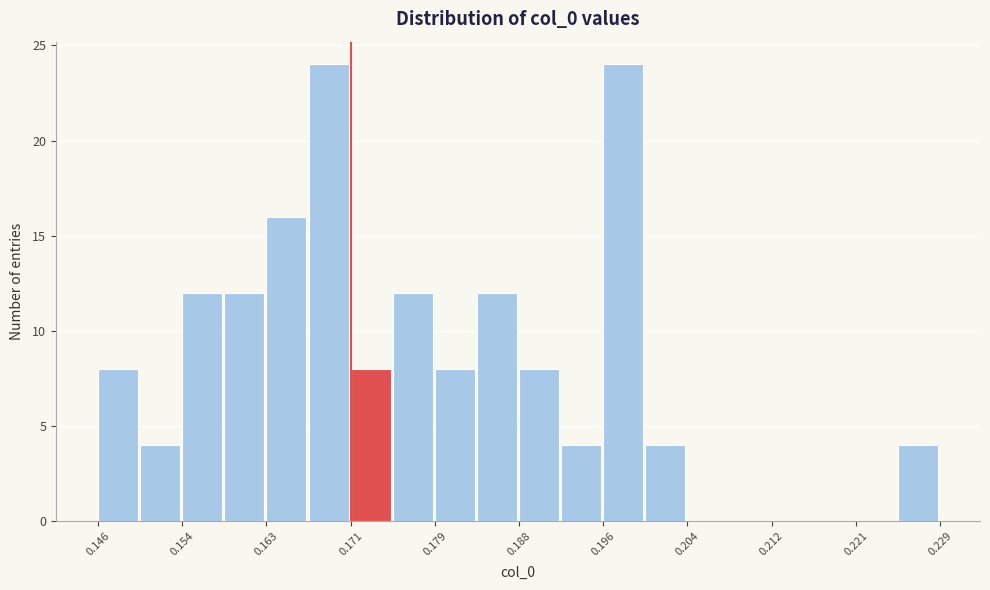

What is the height of the bar covering 0.225 to 0.229 on the x-axis? Neither the bar edges nor the heights are printed on the chart, so give them approximately, as read against the axes.

4